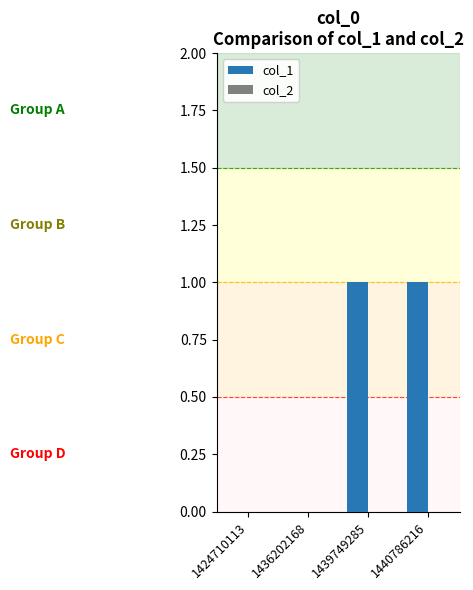

Which has a higher value, 1436202168 or 1439749285?

1439749285